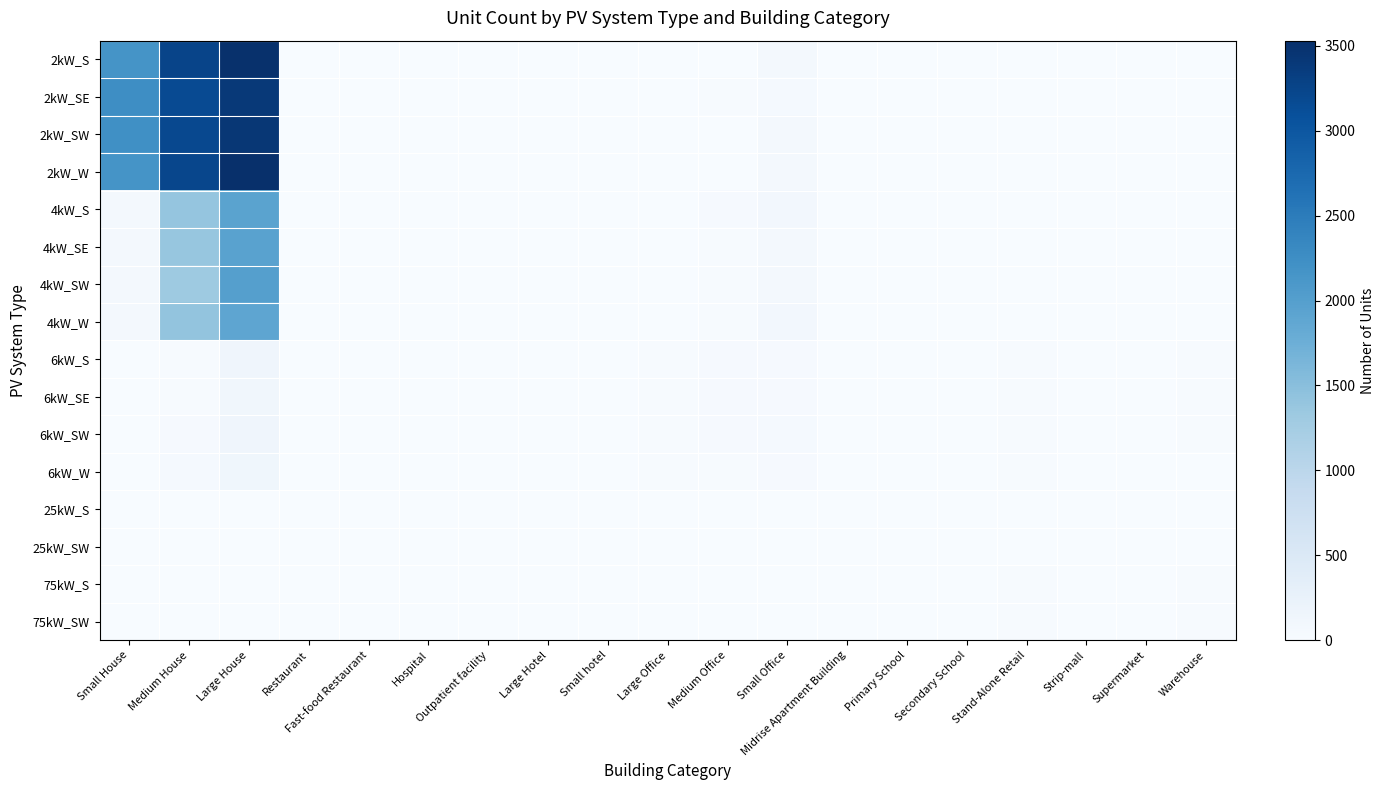

What is the spread (max minus min) of values at Medium Office?

37